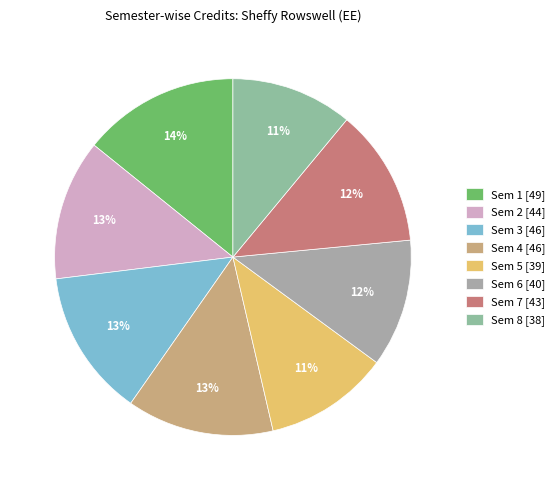

True or false: Sem 6 accounts for 6% of the total.

False